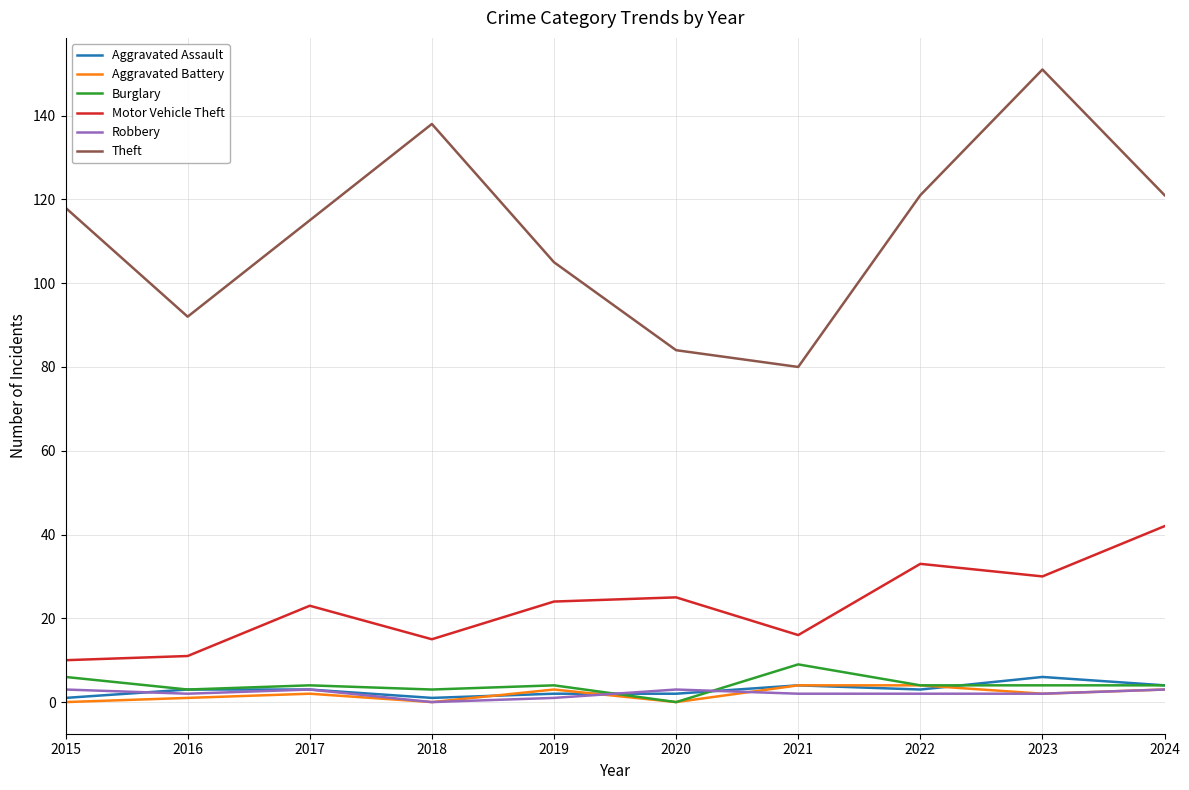

True or false: Robbery has a value of 1 at 2019.

True